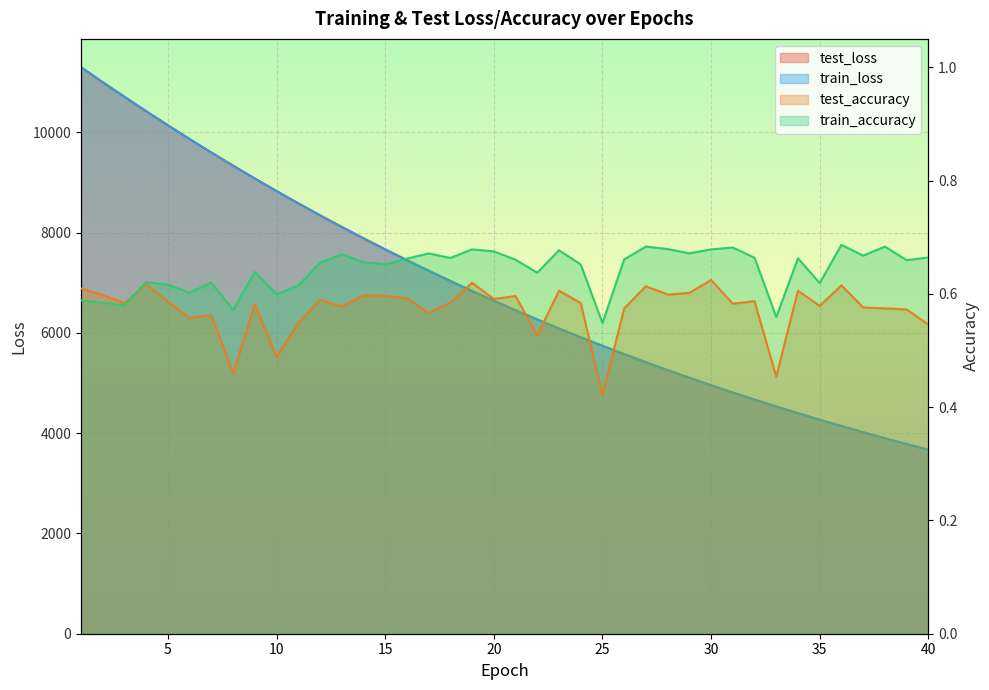

Does the chart display data point markers on the line(s)?

No